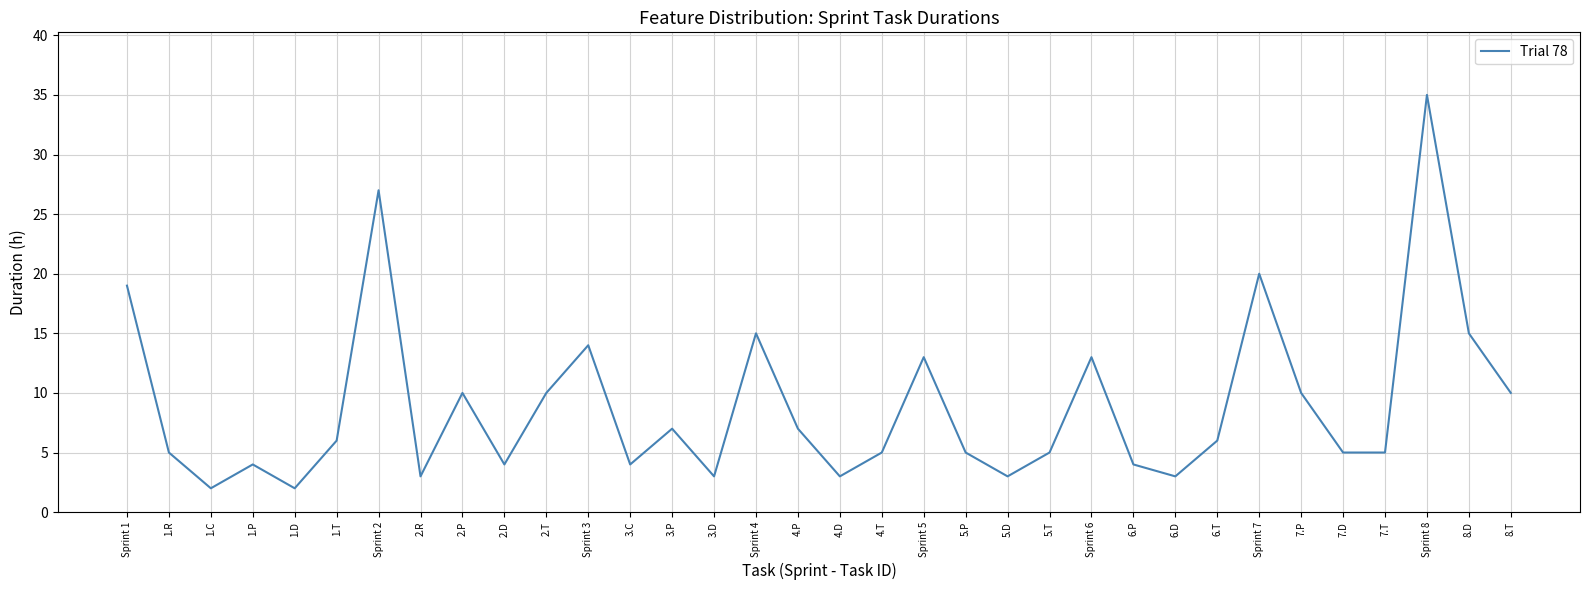

At which label does the data first exceed 6?

Sprint 1